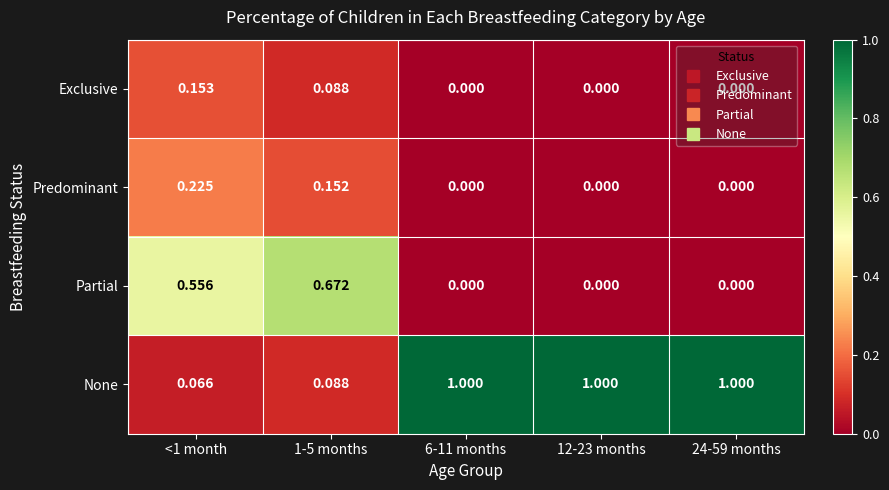

Which series changed the most between <1 month and 12-23 months?

None